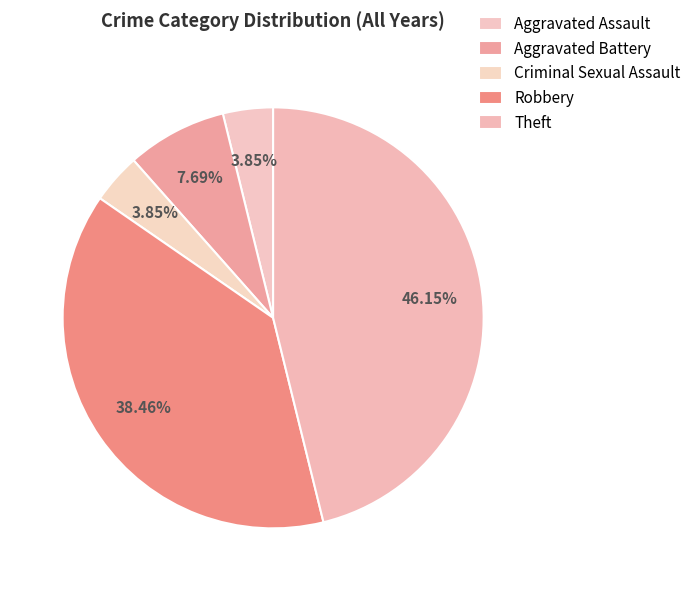

Which slice is the smallest?

Aggravated Assault